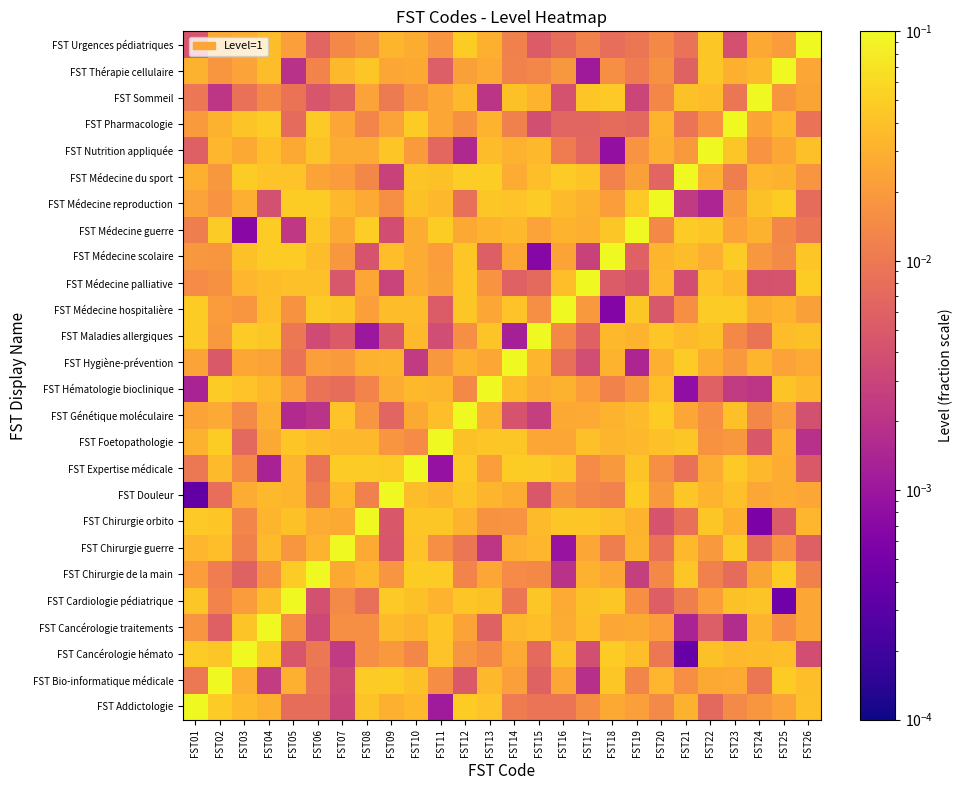

At which category is the sum across all series the highest?

FST10